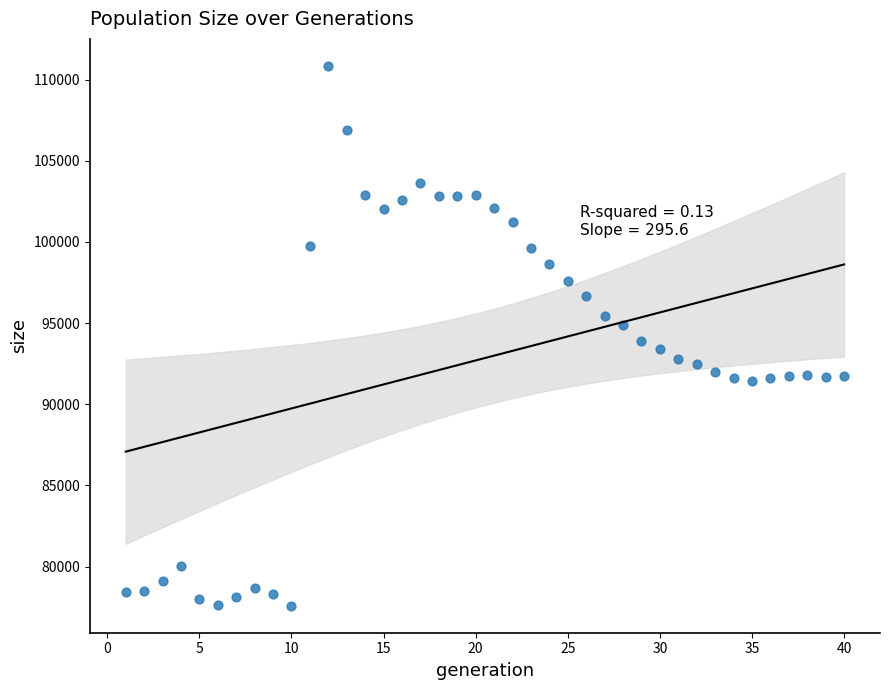

What is the range of Y values (max minus min)?

33247